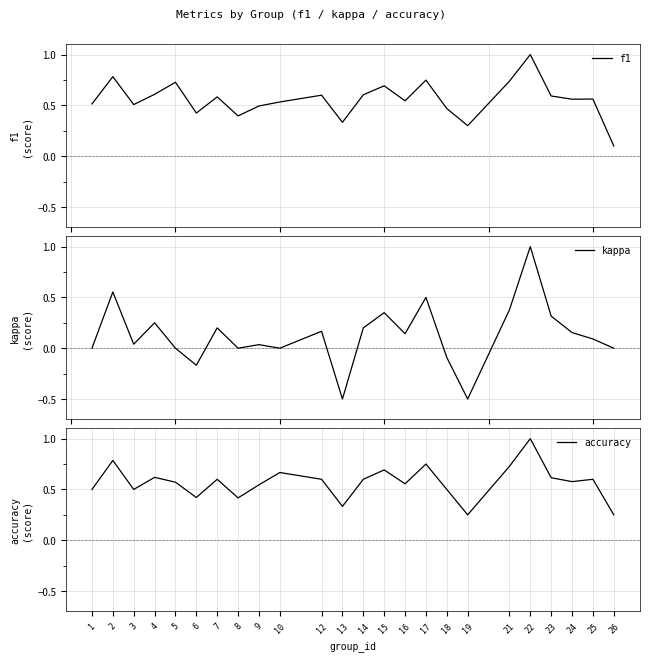

What is the difference between the highest and lowest values at 19?

0.8